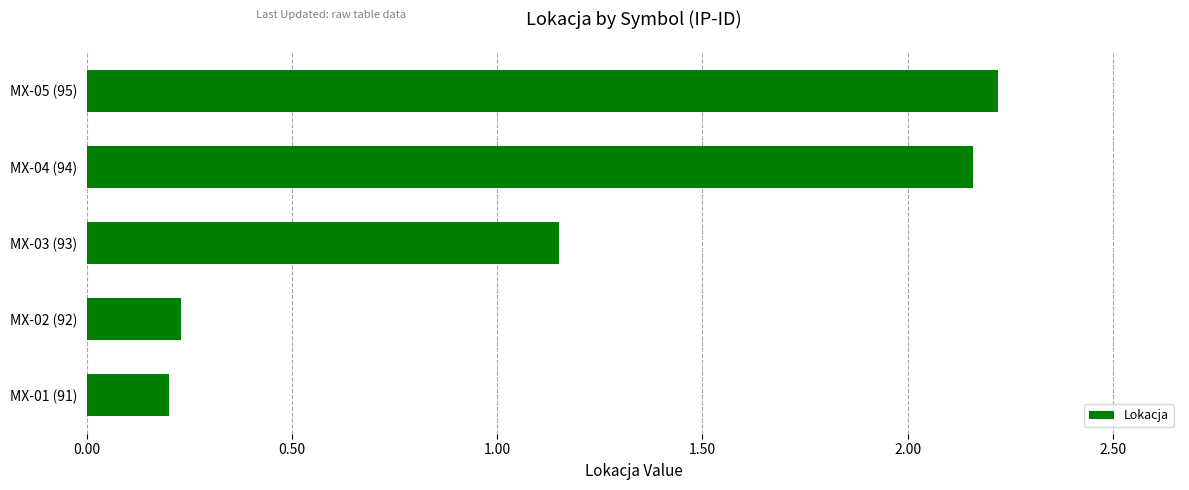

Where is the data nearest to the value 1?

MX-03 (93)